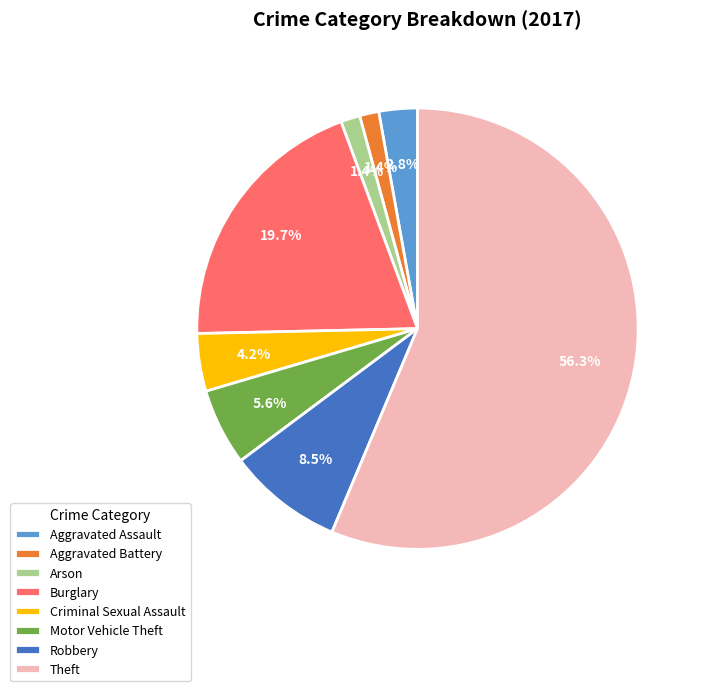

Which slice is the largest?

Theft